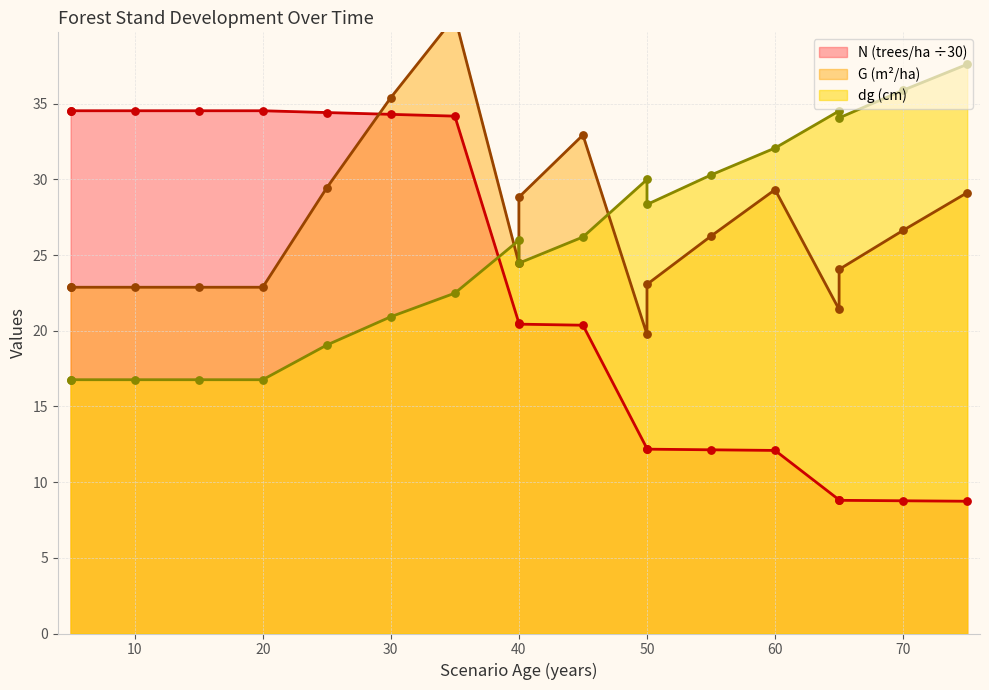

What are all the series names shown in the legend?

N, G, dg